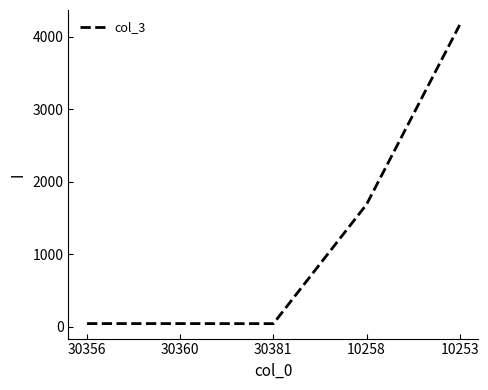

True or false: there are more than 2 points higher than both neighbors.

False